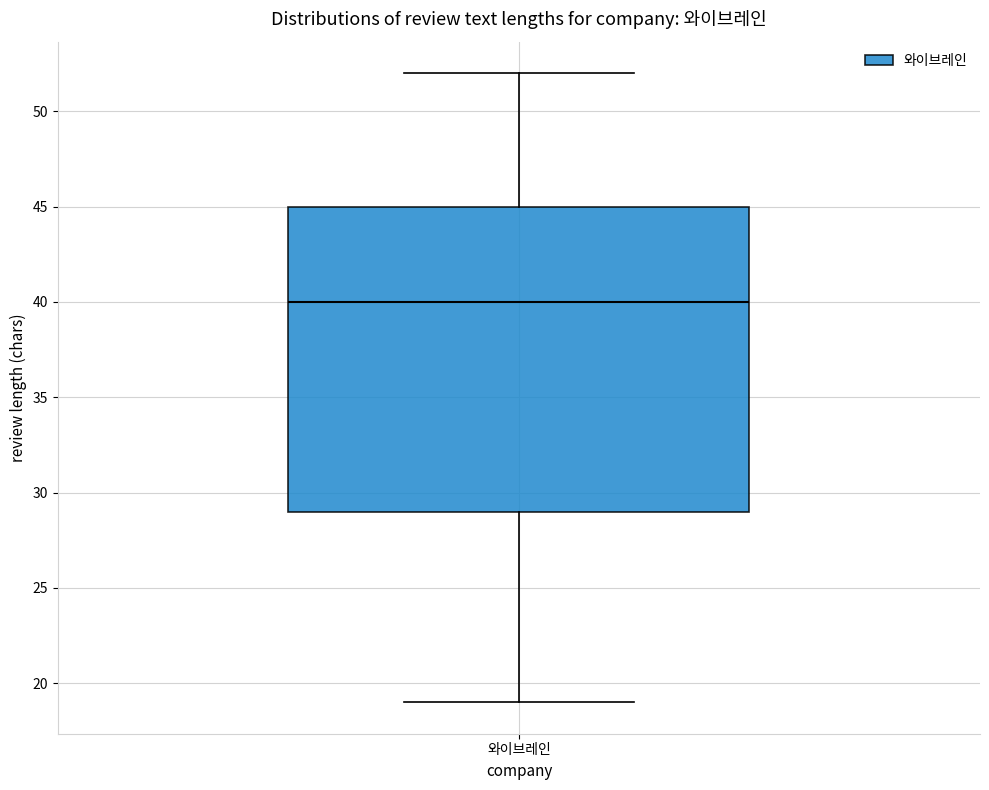

Read this box plot against the y-axis: the position of the median line, the range covered by the box, and the ends of both whiskers. The values are not printed on the chart, so give them approximately, as read against the axis.

median 40, box 29 to 45, whiskers 19 to 52